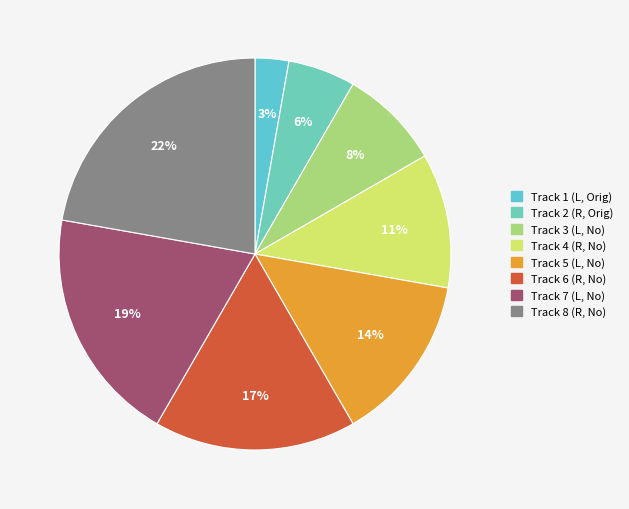

To the nearest percent, what is the average slice percentage?

12%